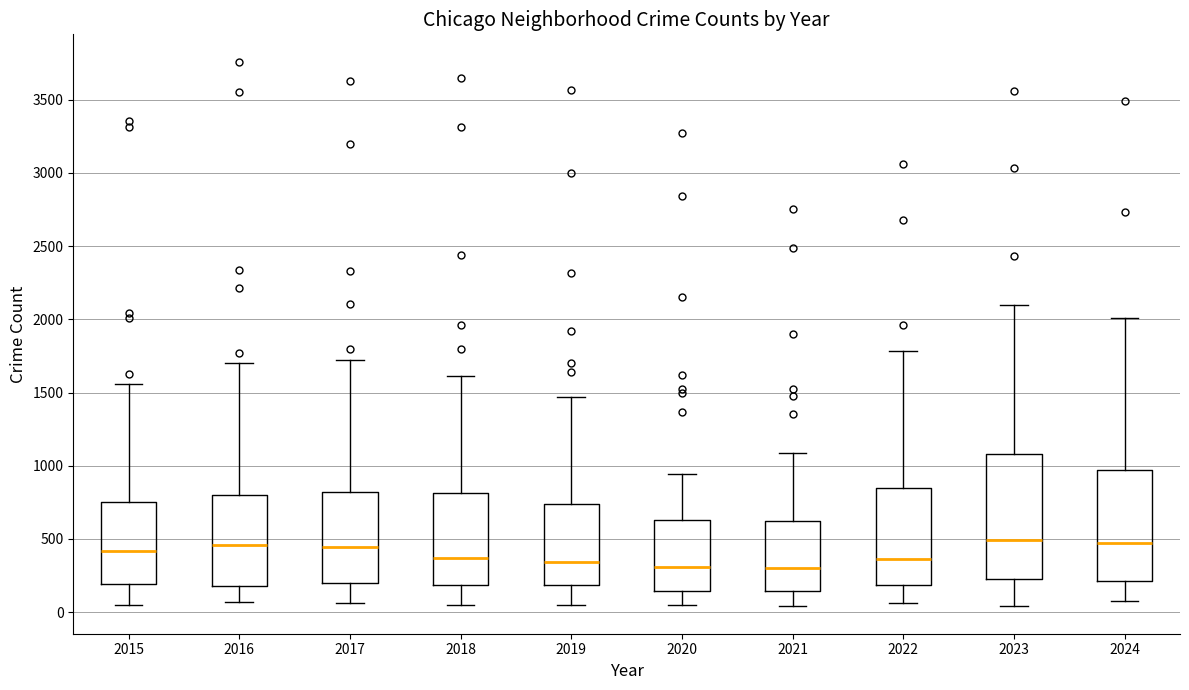

Reading left to right, transcribe this box plot: for each box, give where its median line is, the range the box spans, and where its two whiskers end, as read against the y-axis. The values are not printed on the chart, so give them approximately, as read against the axis.

2015: median 400, box 200 to 750, whiskers 50 to 1550
2016: median 450, box 200 to 800, whiskers 50 to 1700
2017: median 450, box 200 to 800, whiskers 50 to 1750
2018: median 350, box 200 to 800, whiskers 50 to 1600
2019: median 350, box 200 to 750, whiskers 50 to 1450
2020: median 300, box 150 to 650, whiskers 50 to 950
2021: median 300, box 150 to 600, whiskers 50 to 1100
2022: median 350, box 200 to 850, whiskers 50 to 1800
2023: median 500, box 250 to 1100, whiskers 50 to 2100
2024: median 500, box 200 to 950, whiskers 100 to 2000